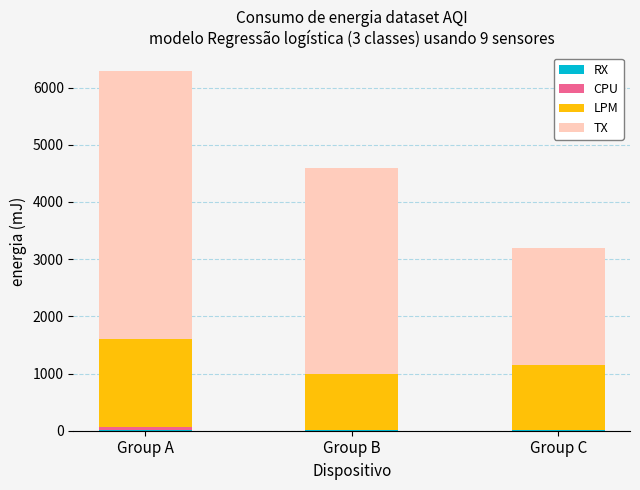

At which category is the sum across all series the highest?

Group A